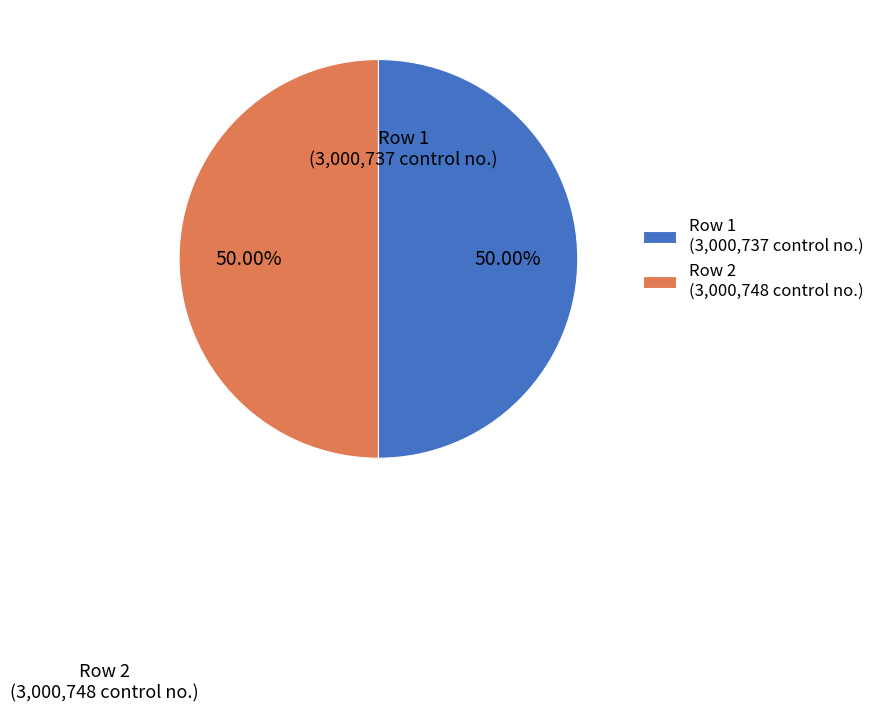

Is the sum of Row 2 (3,000,748 control no.) and Row 1 (3,000,737 control no.) greater than half?

Yes